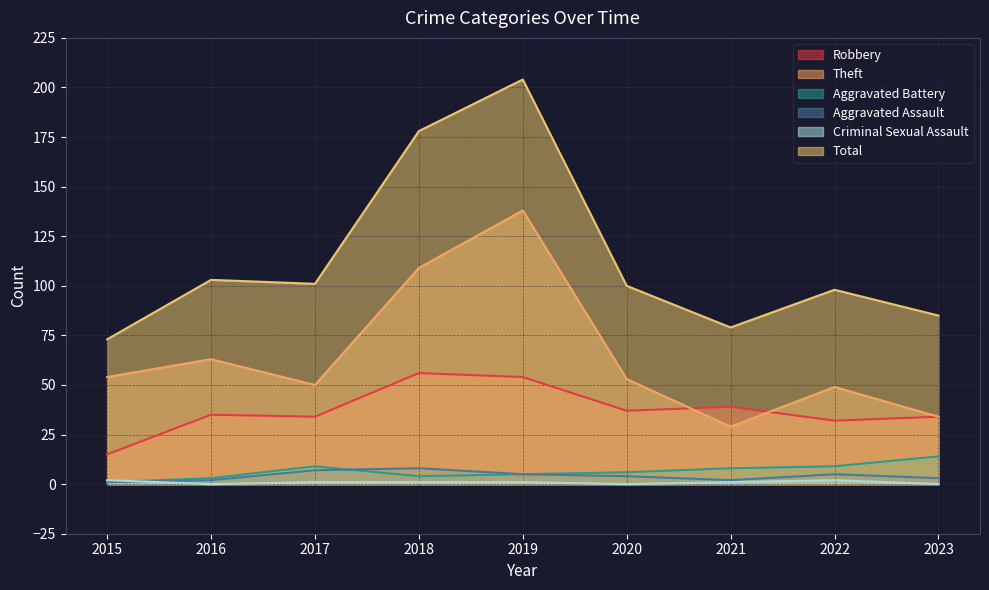

Which has a higher value, 2022 or 2019?

2019